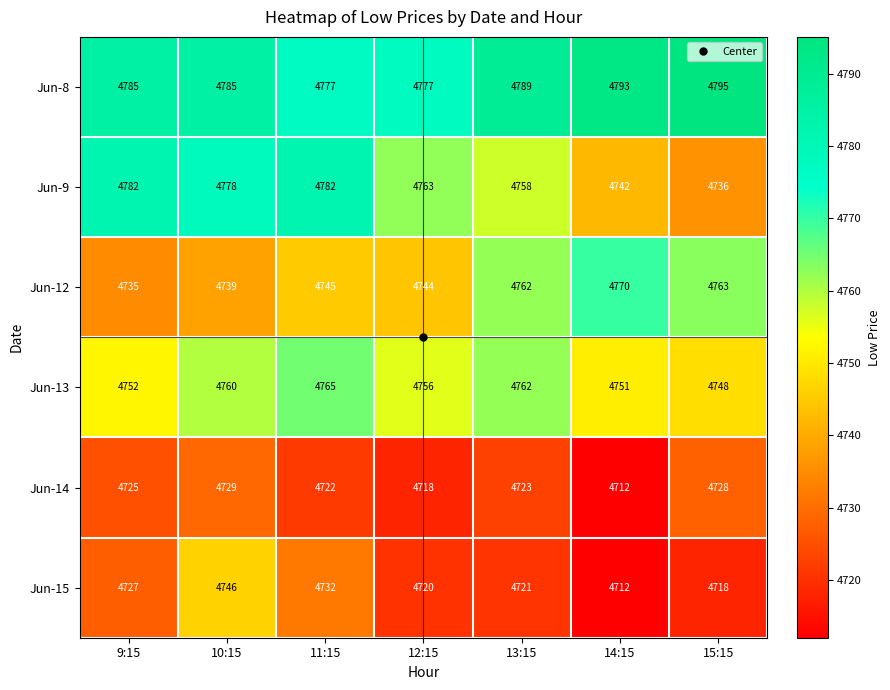

The value of Jun-13 at 14:15 is 6733. True or false?

False